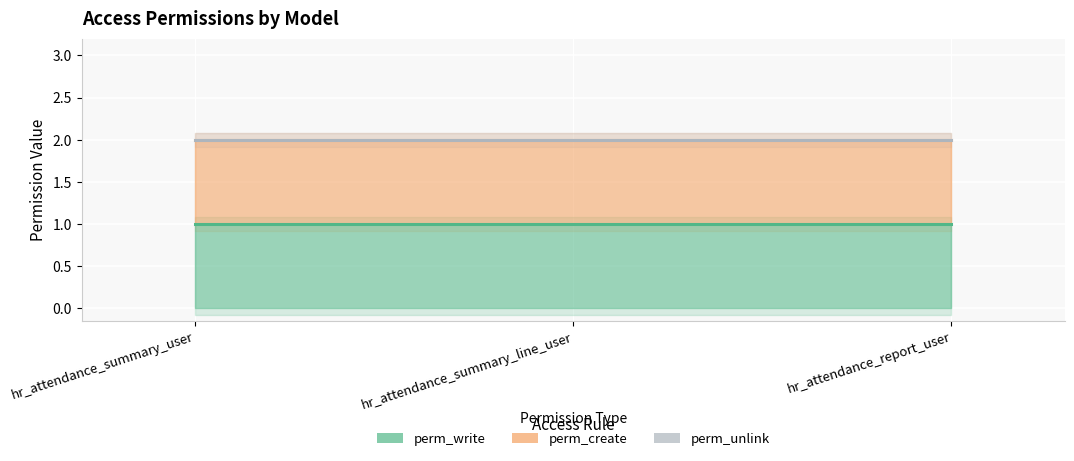

What is the label of the 1st point from the right?

hr_attendance_report_user